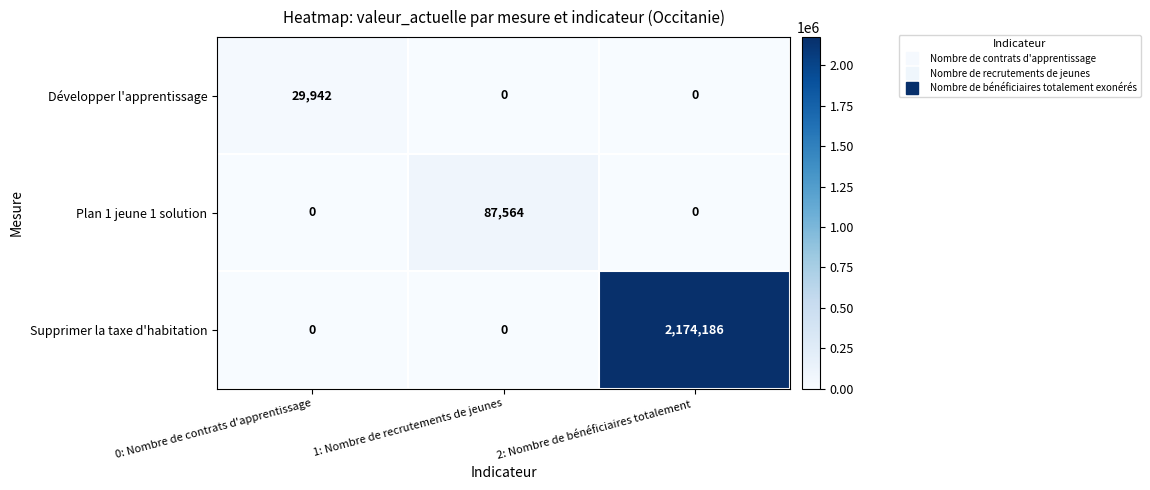

The value of Développer l'apprentissage at 2: Nombre de bénéficiaires totalement  is -18541. True or false?

False